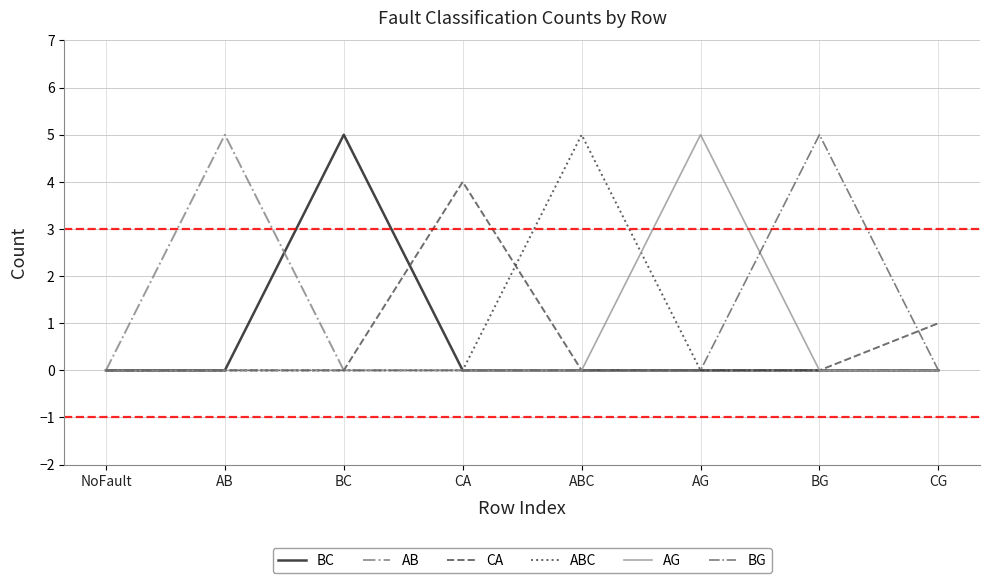

Is it true that AG equals 2 at CA?

False